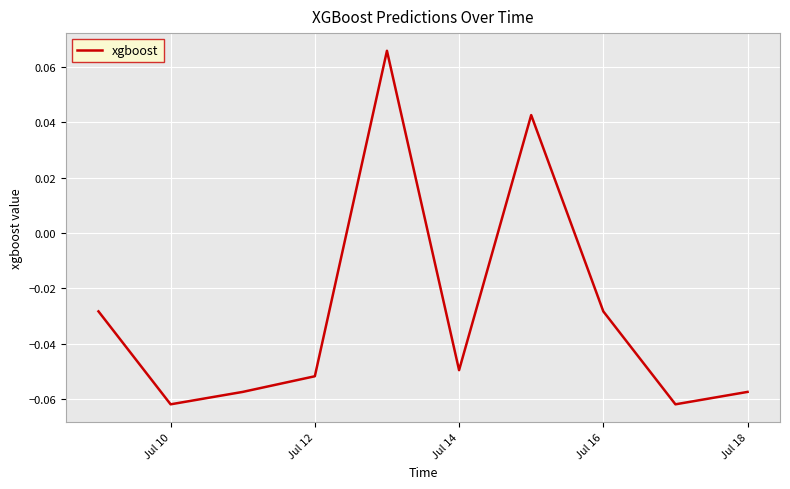

Is this an area chart (filled region under the line)?

No